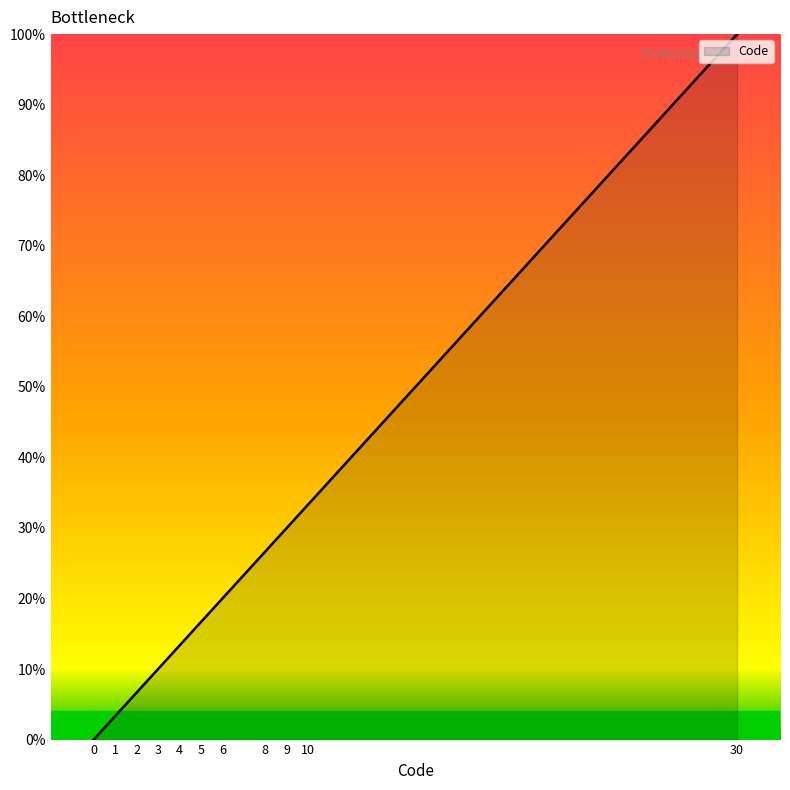

Does the chart display data point markers on the line(s)?

No